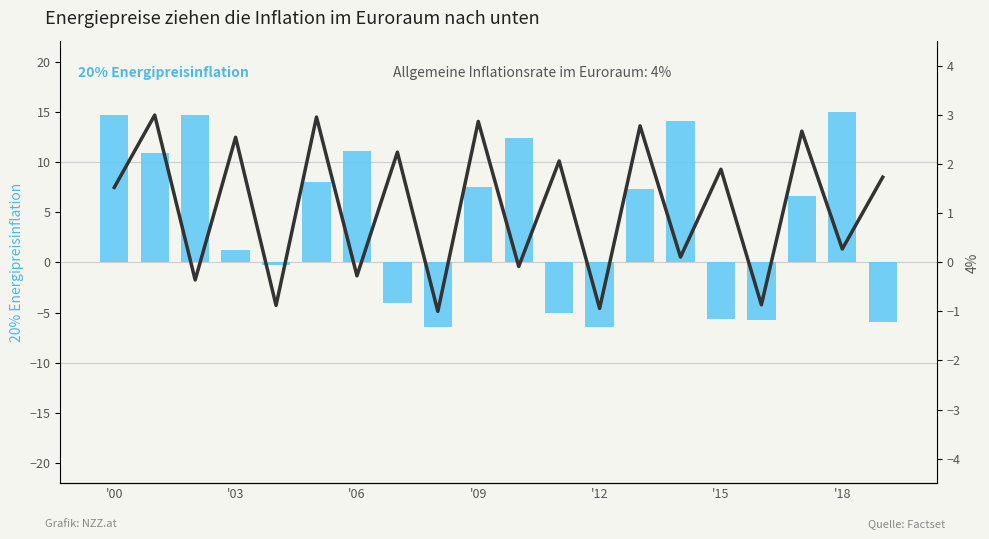

Reading left to right, list all the values displayed in this chart.

col_5 (Energipreisinflation): 14.7	10.9	14.7	1.2	-0.2	8.0	11.1	-4.0	-6.5	7.5	12.4	-5.1	-6.4	7.3	14.0	-5.7	-5.7	6.6	15.0	-6.0
col_1 (Allgemeine Inflationsrate): 1.5	3.0	-0.4	2.5	-0.9	3.0	-0.3	2.2	-1.0	2.9	-0.1	2.1	-0.9	2.8	0.1	1.9	-0.9	2.7	0.3	1.7